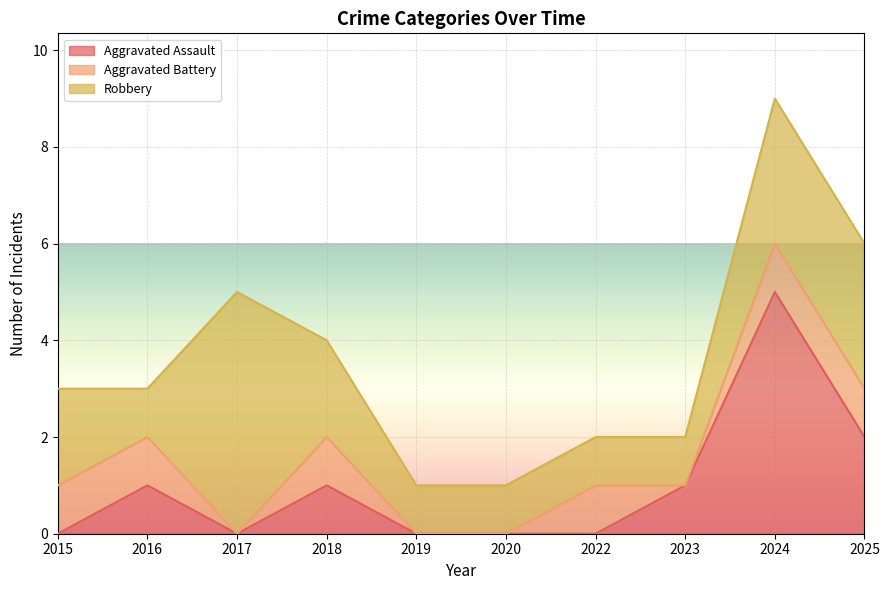

Count the number of categories in the chart.

10